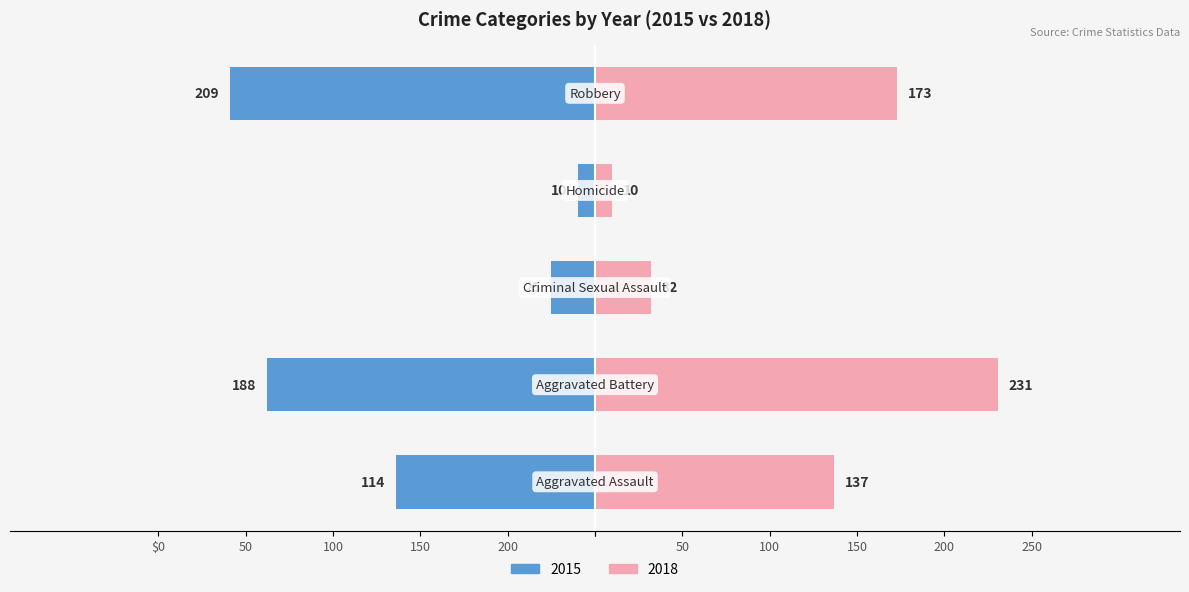

At which label is 2020 closest to 131?

Aggravated Assault